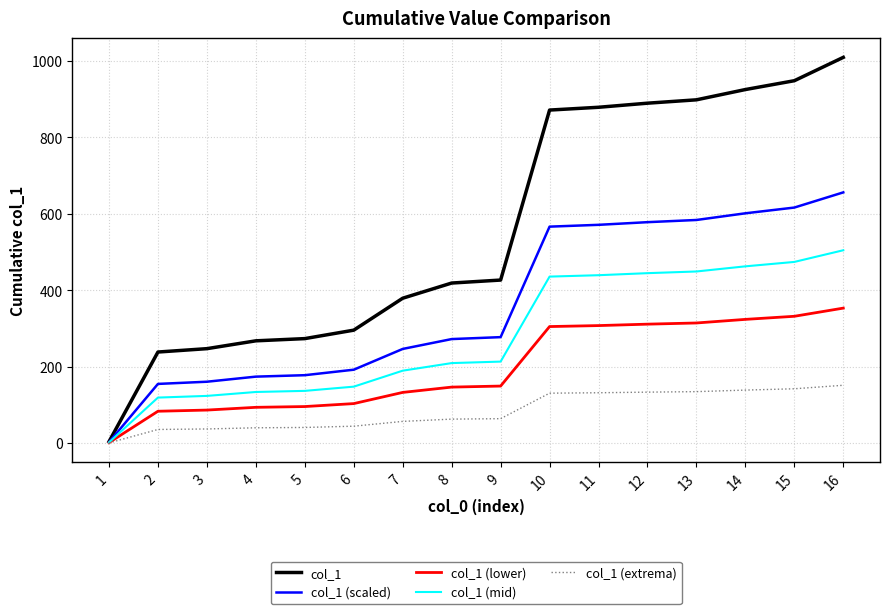

The value of col_1 (lower) at 3 is 86.5. True or false?

True